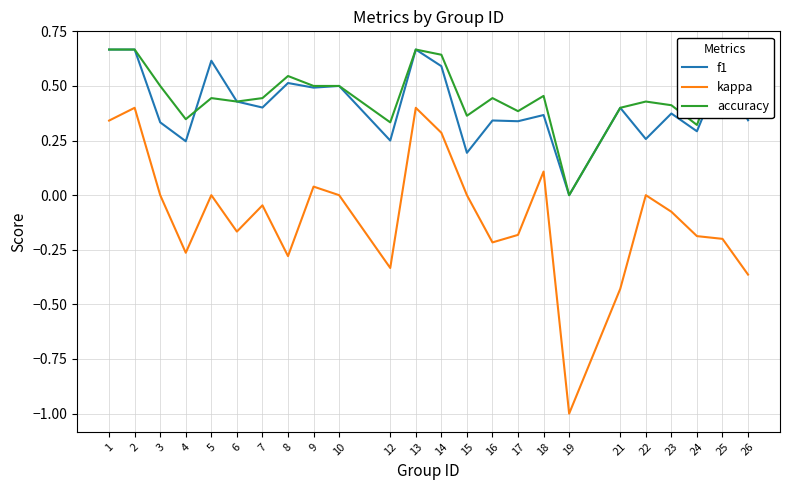

Is the value of f1 at 23 greater than the value of kappa at 6?

Yes